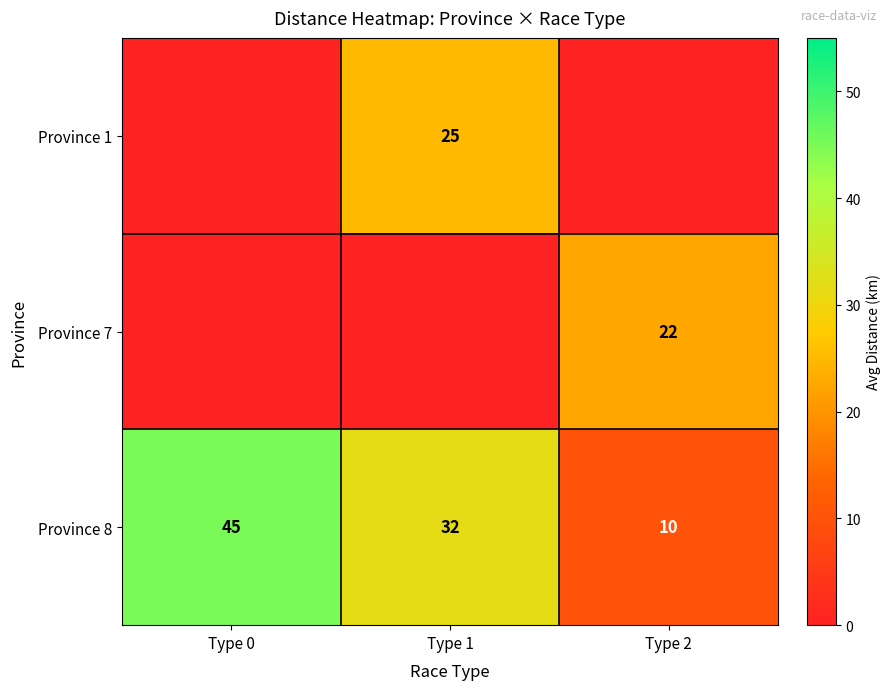

Reading right to left, transcribe all the data shown in this chart.

row_0: 0.0	25.0	0.0
row_1: 22.5	0.0	0.0
row_2: 10.0	31.7	45.0